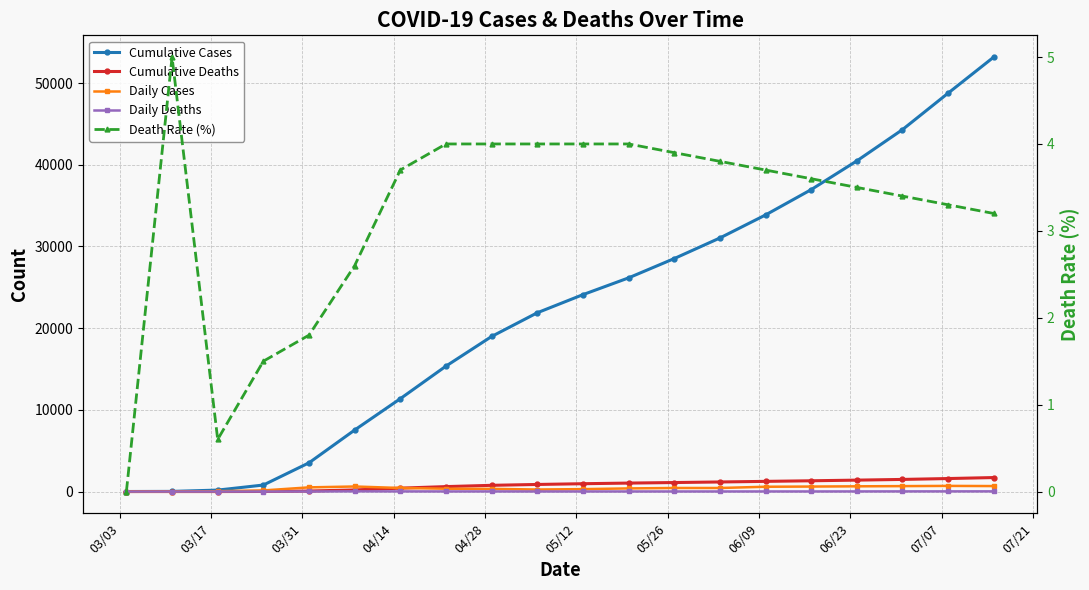

How many lines are shown in the chart?

5